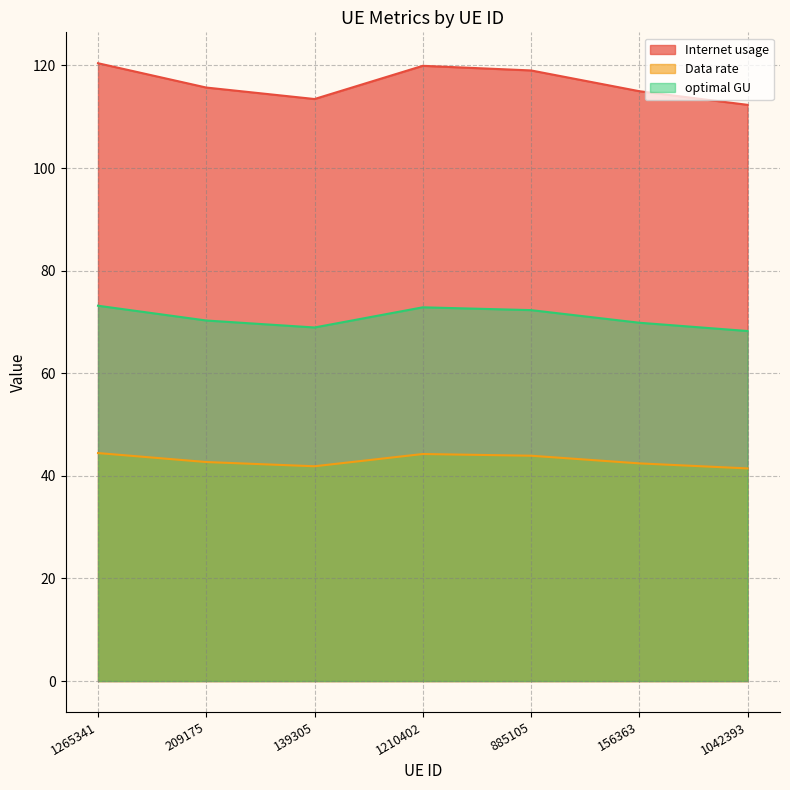

How many interior local valleys does the Data rate series have?

1